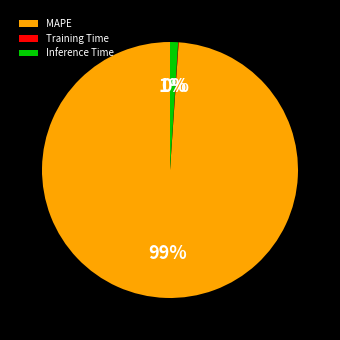

Is it true that Inference Time is 11% of the pie?

False